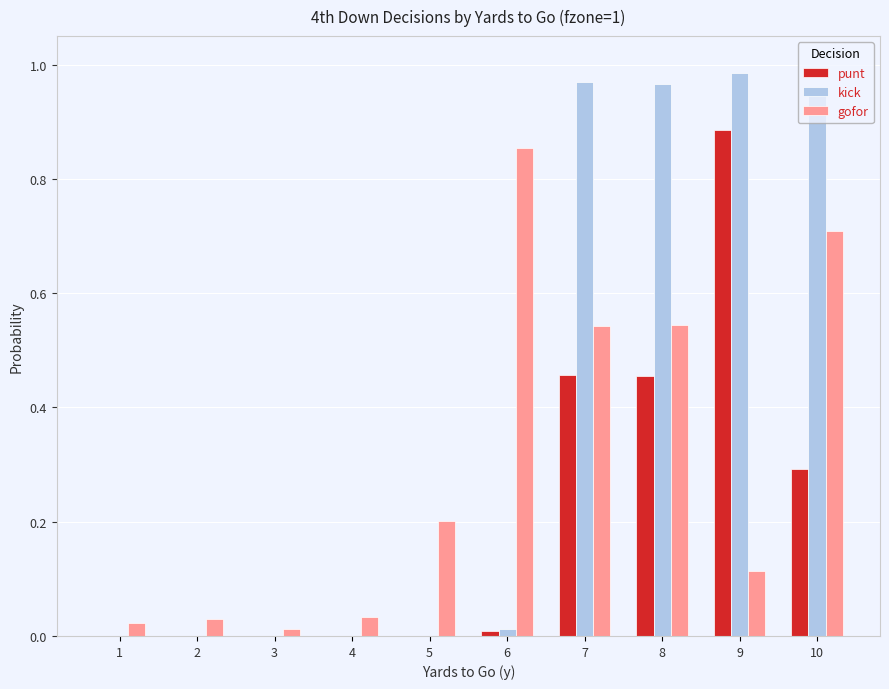

Which series has the largest total across all categories?

kick